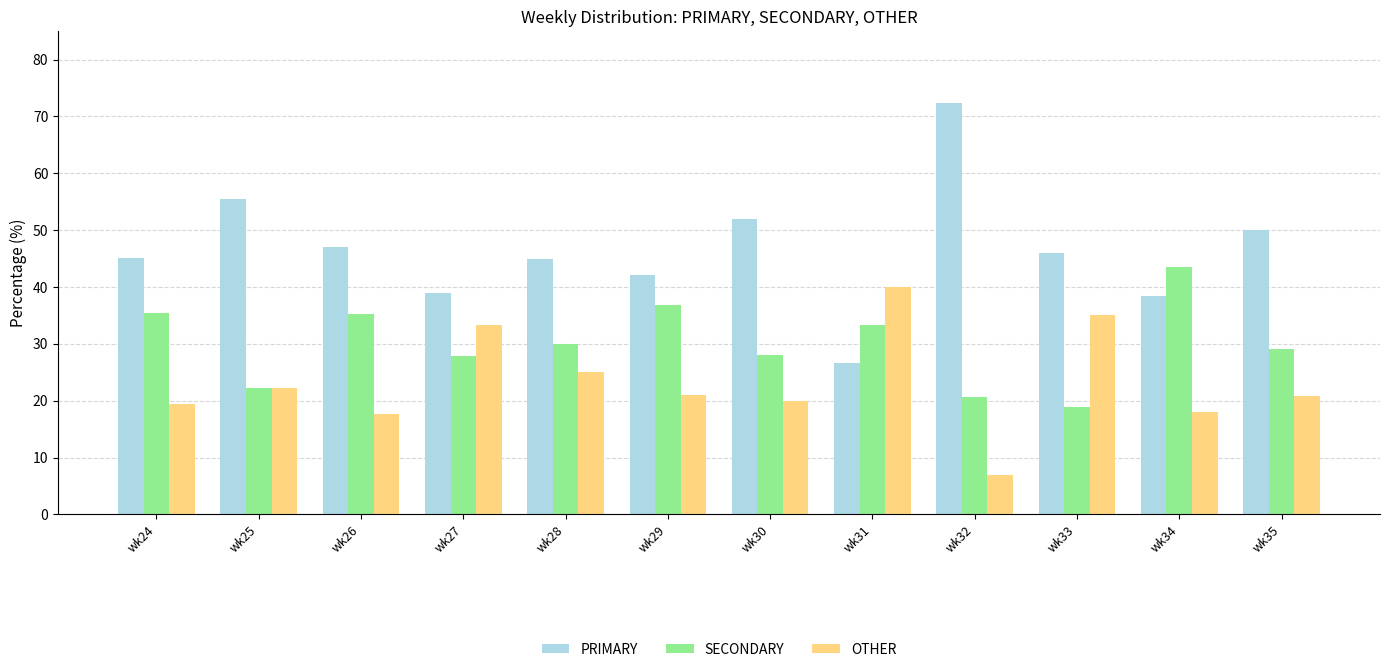

Rank the series by their average value, from lowest to highest.

OTHER, SECONDARY, PRIMARY